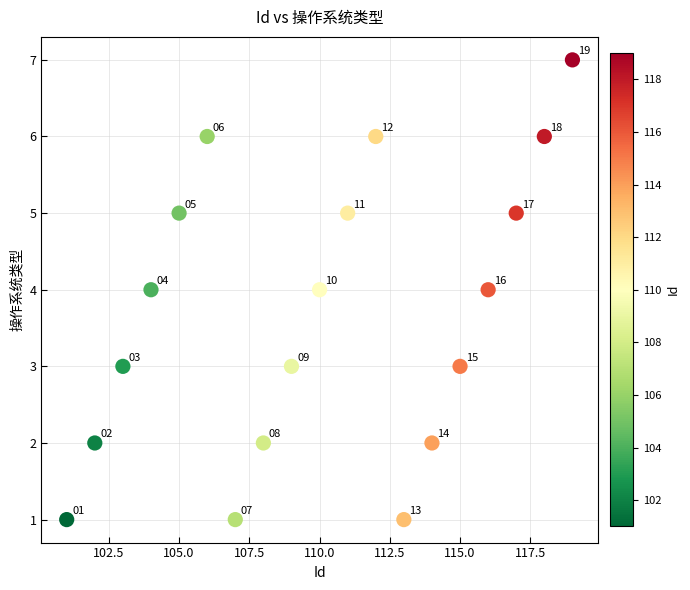

What Y value in the scatter plot is closest to 4?

4